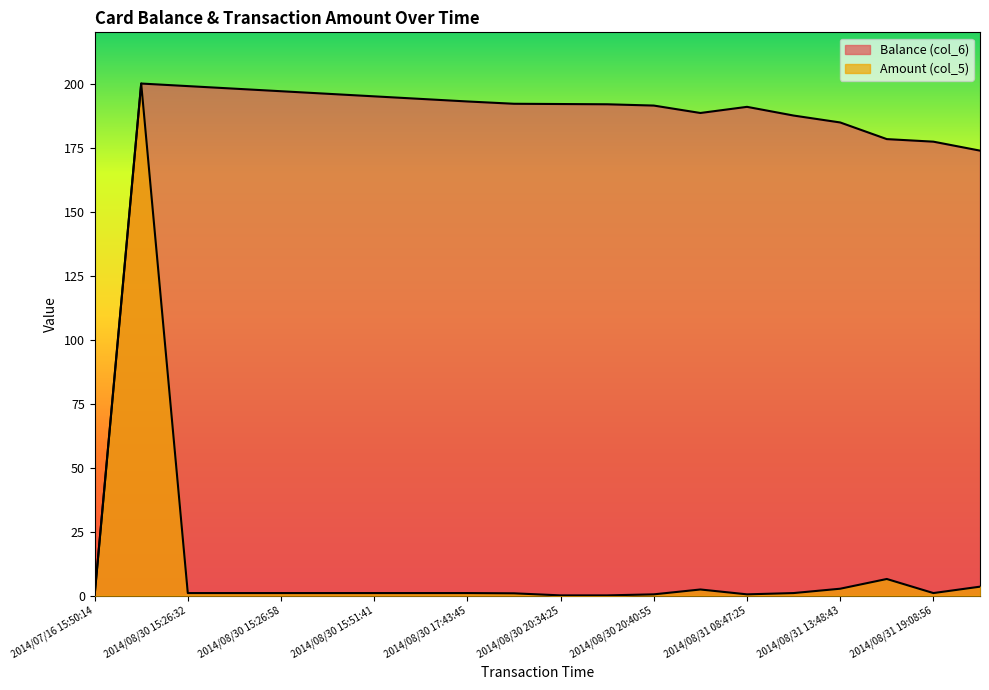

Where is Balance (col_6) nearest to the value 100?

2014/08/31 20:26:07